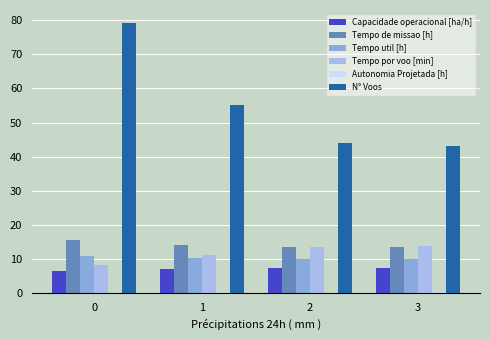

What is the greatest value displayed?

79.0